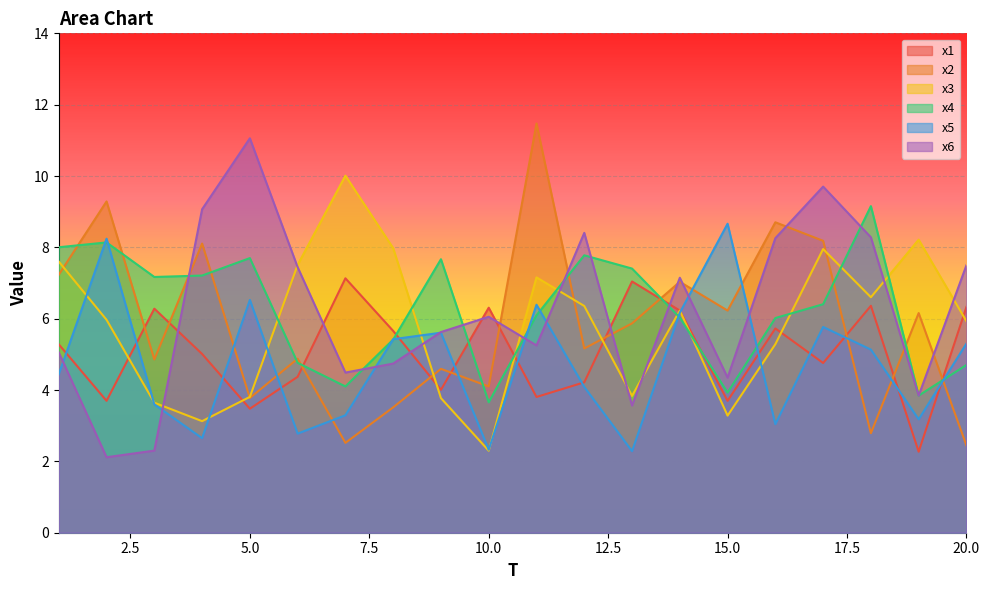

How many interior local valleys does the x4 series have?

5